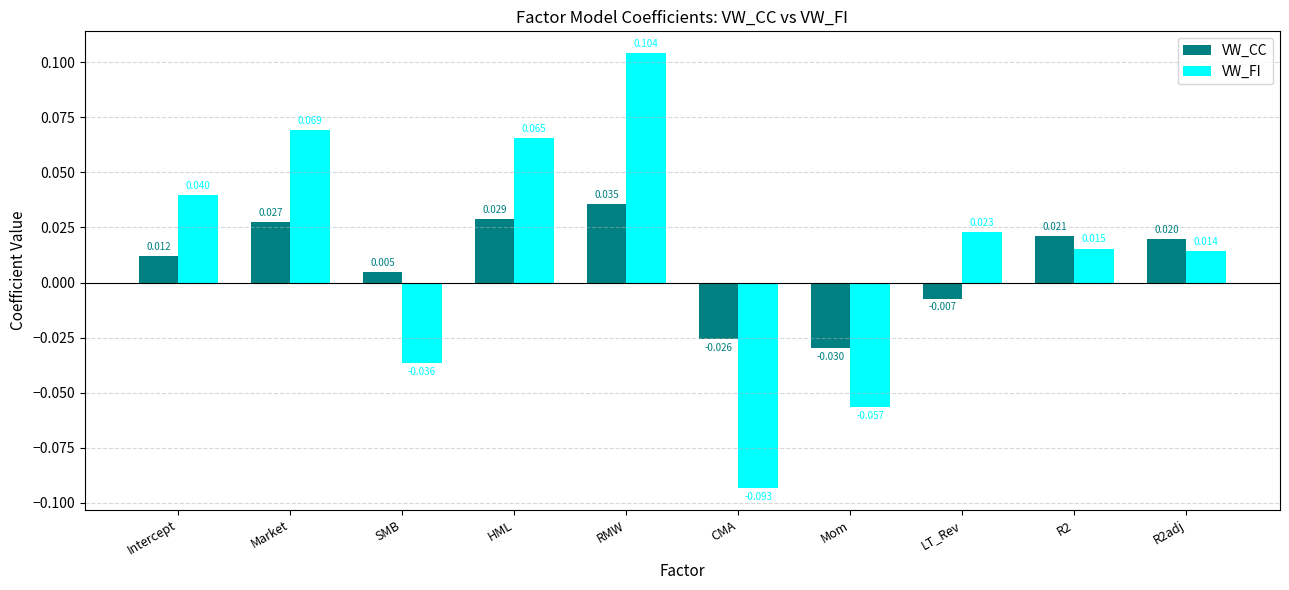

What is the label of the 3rd bar from the right?

LT_Rev